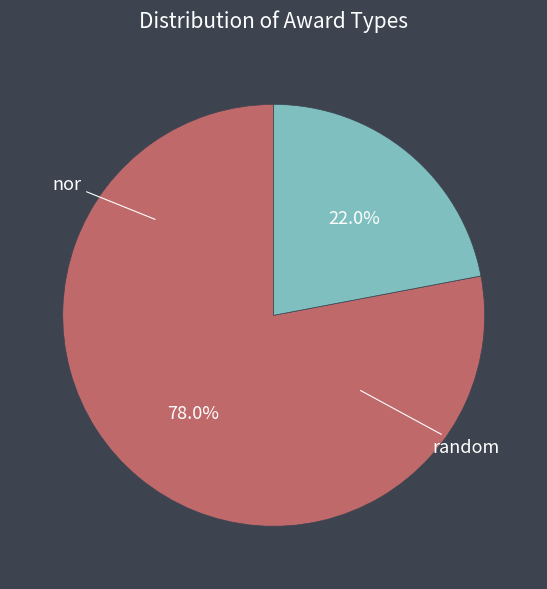

What percentage is the nor slice, to the nearest percent?

78%